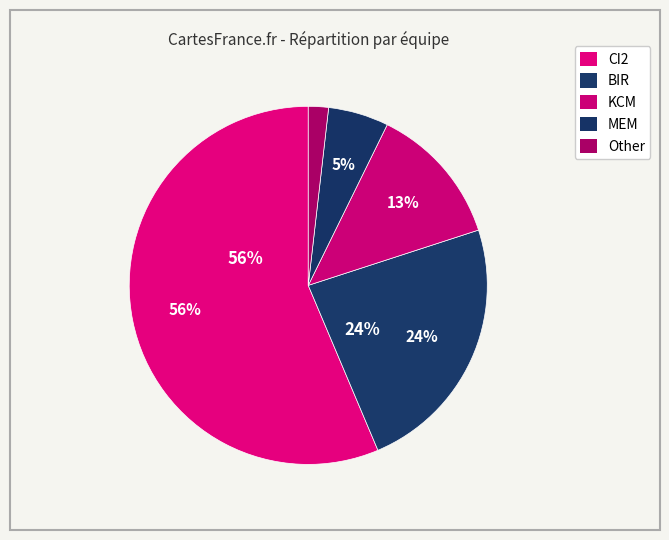

True or false: MEM accounts for 19% of the total.

False